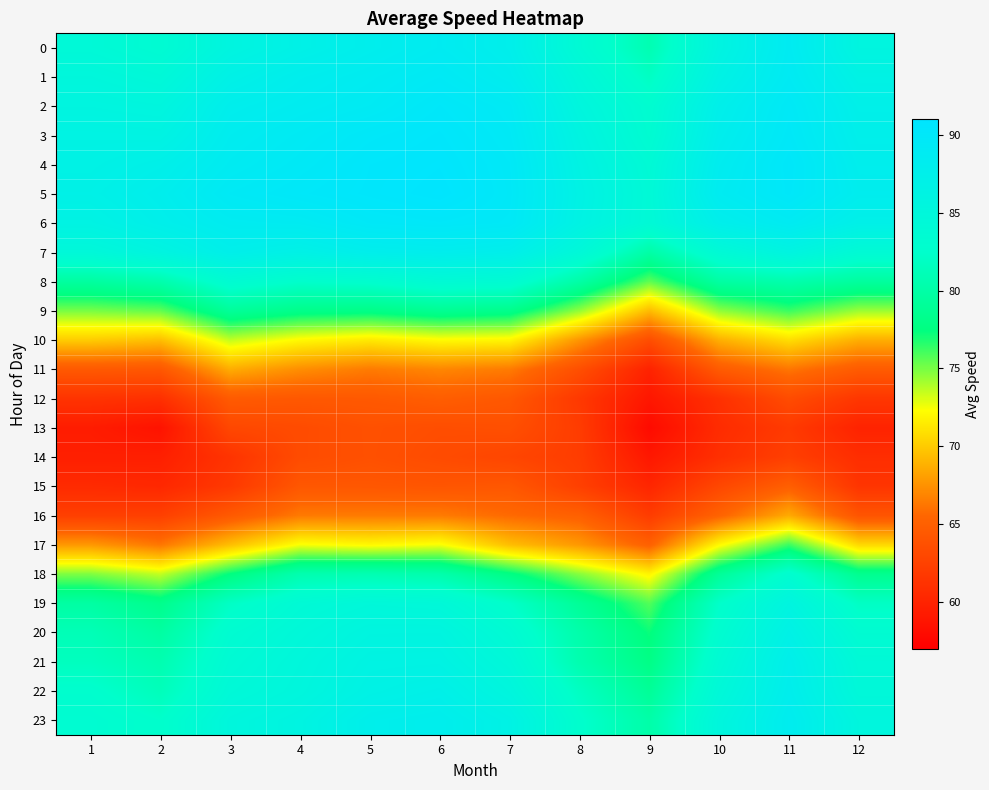

Rank the series at 1 from lowest to highest value.

13, 14, 15, 12, 16, 11, 17, 10, 18, 9, 8, 19, 20, 21, 22, 23, 0, 7, 1, 2, 6, 3, 4, 5